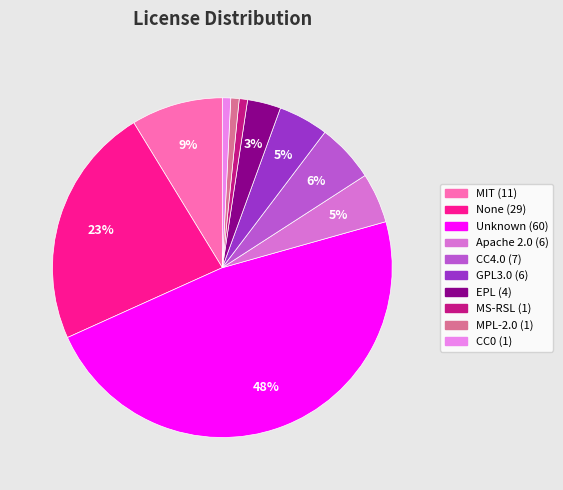

Is it true that CC4.0 is 6% of the pie?

True